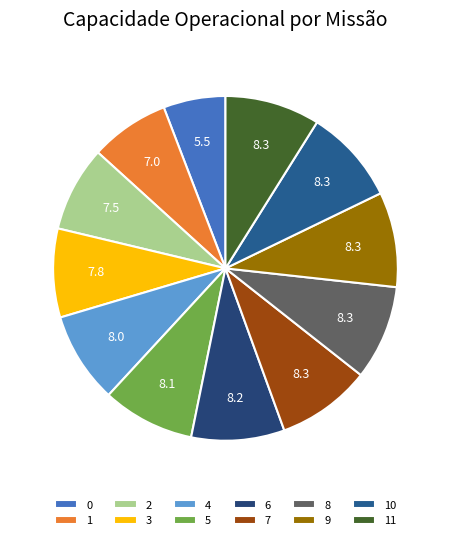

To the nearest percent, what is the difference between the 3 and 7 slice percentages?

1%